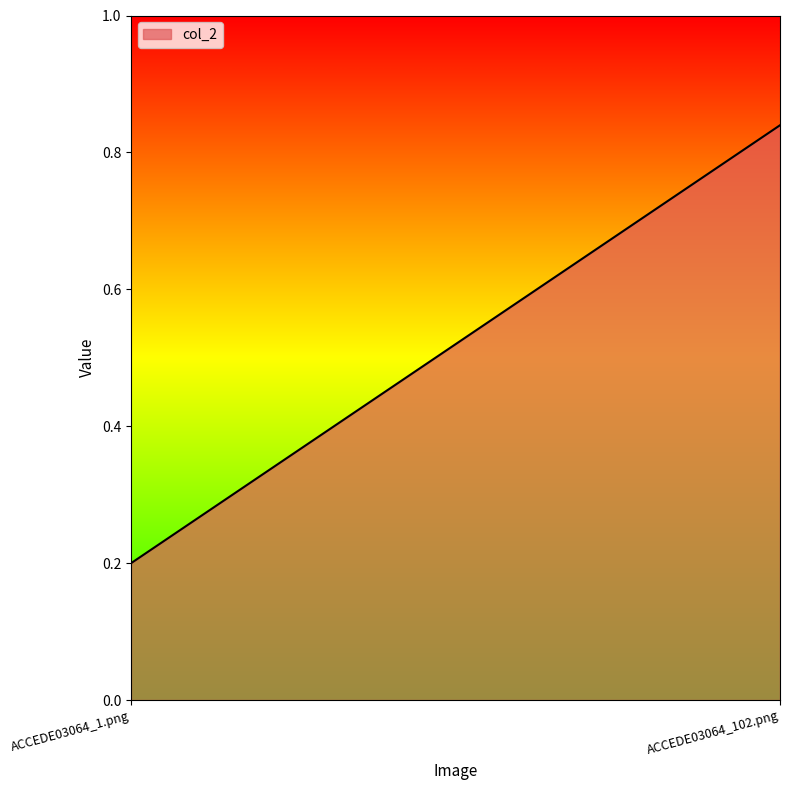

What is the average value?

0.5